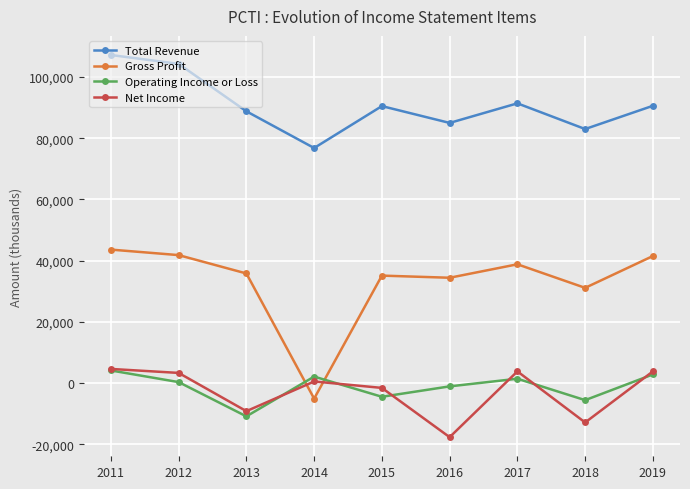

What is the difference between the maximum and minimum values in the Net Income series?

22300